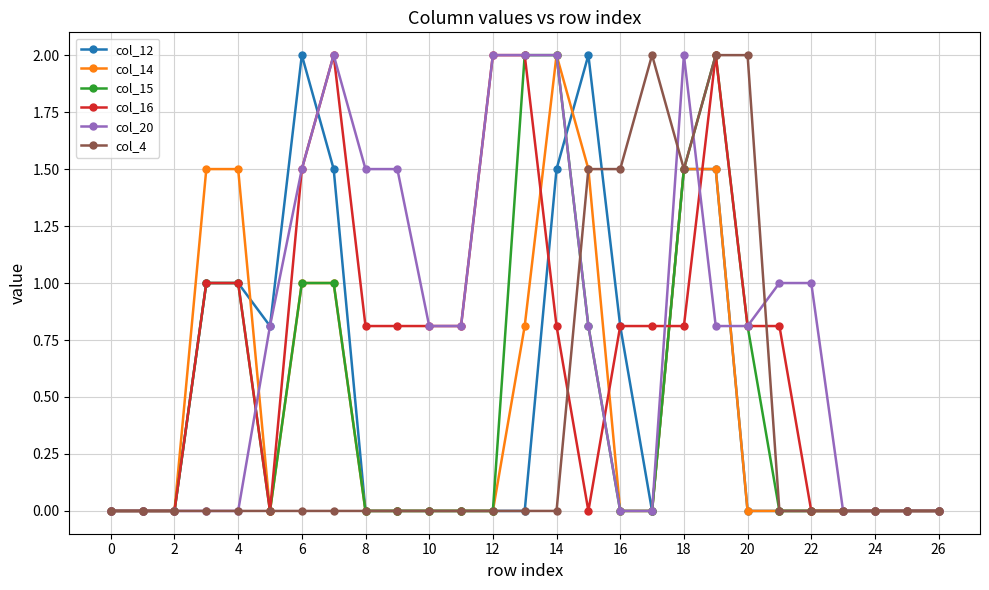

What is the maximum value shown in the chart?

2.0